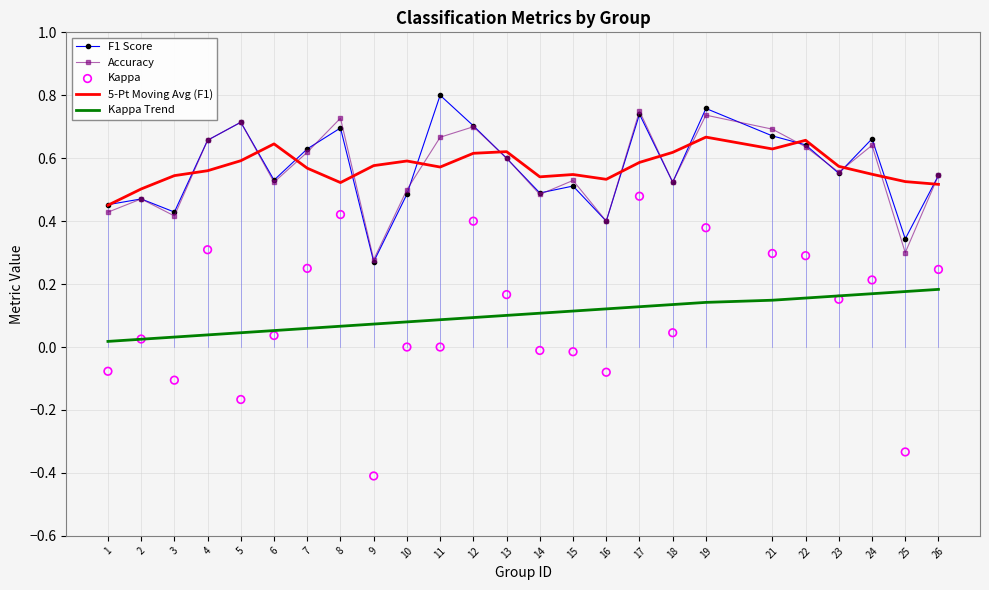

What is the total value across all series at 18?

1.8